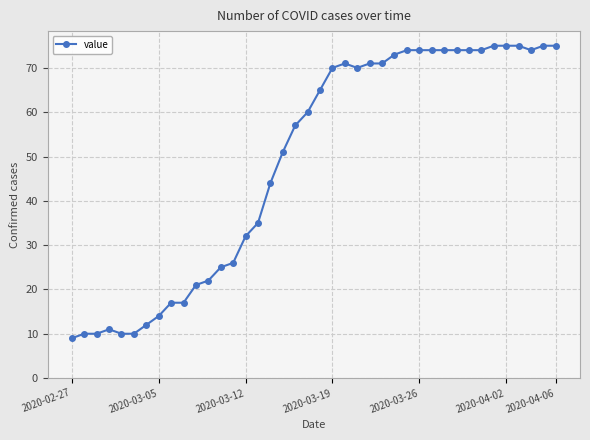

True or false: the data has more than 1 interior local peaks.

True